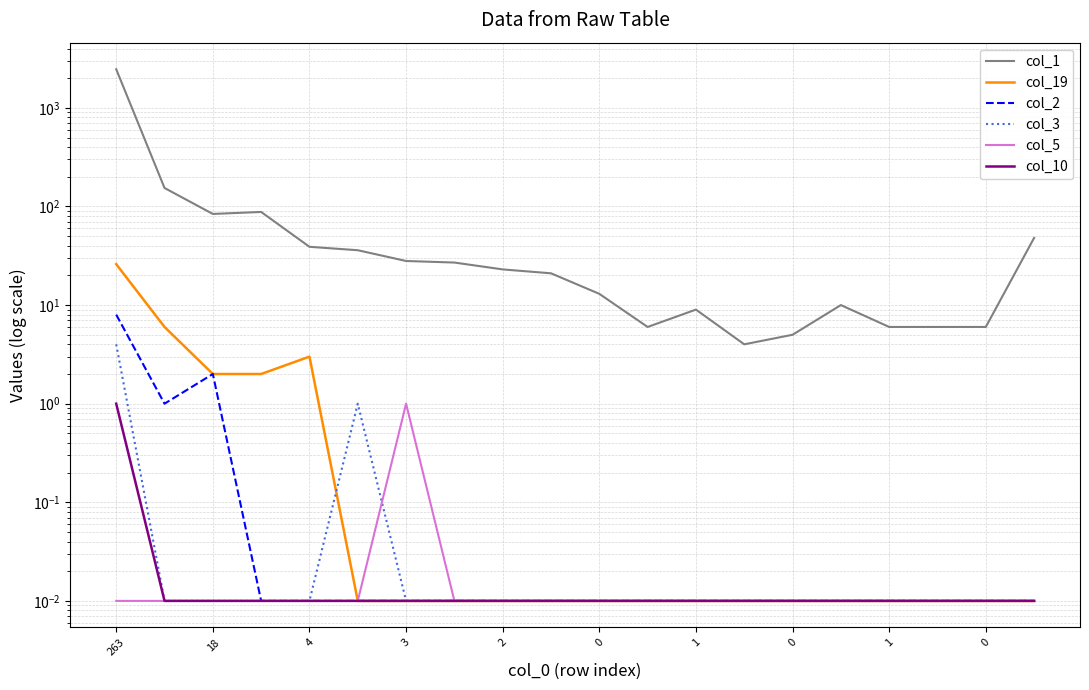

What is the label of the 14th point from the left?

13